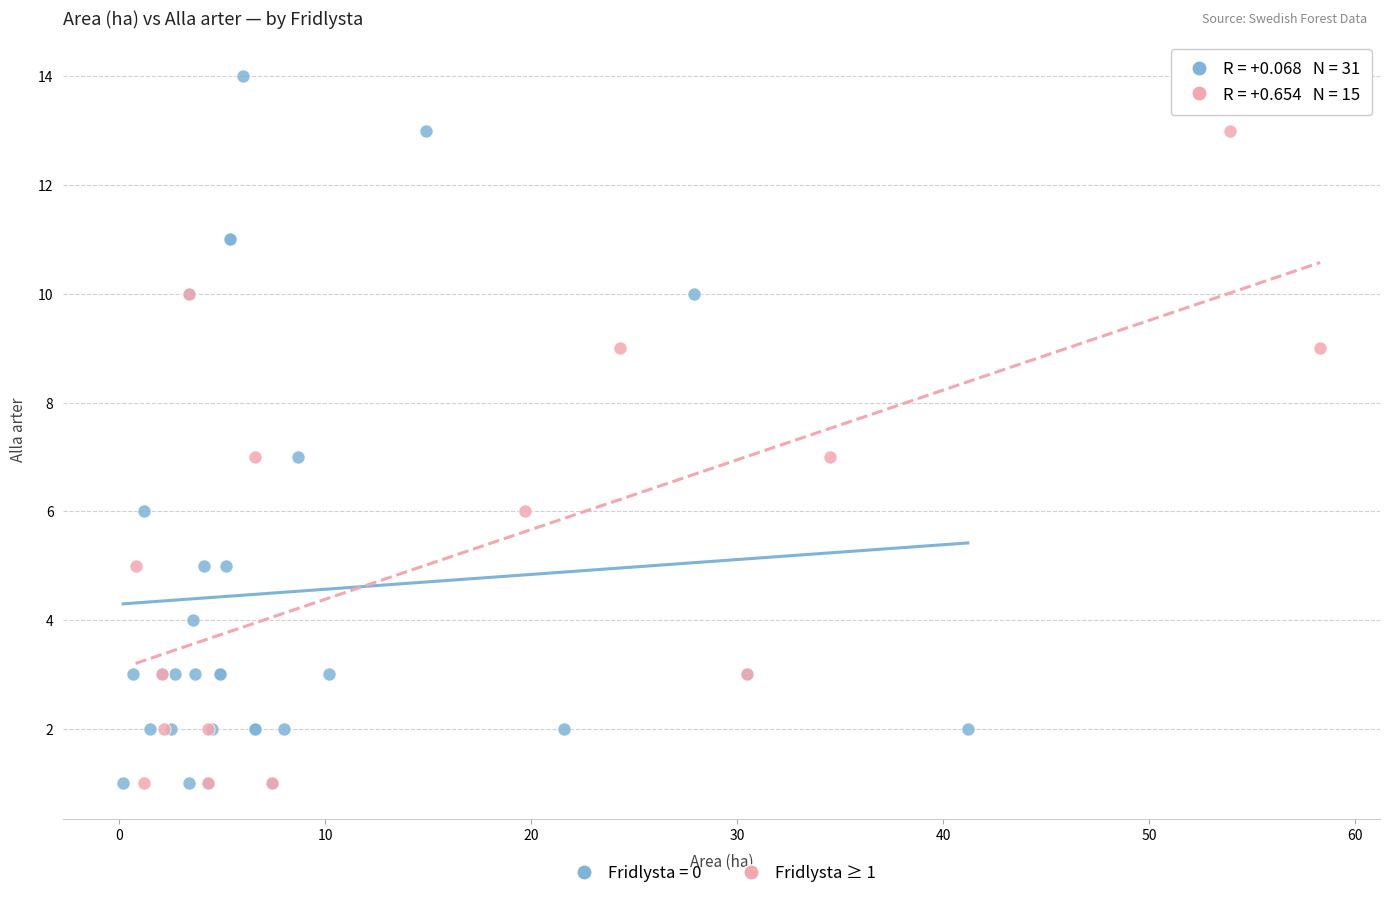

Which series has the widest spread of Y values?

Fridlysta = 0